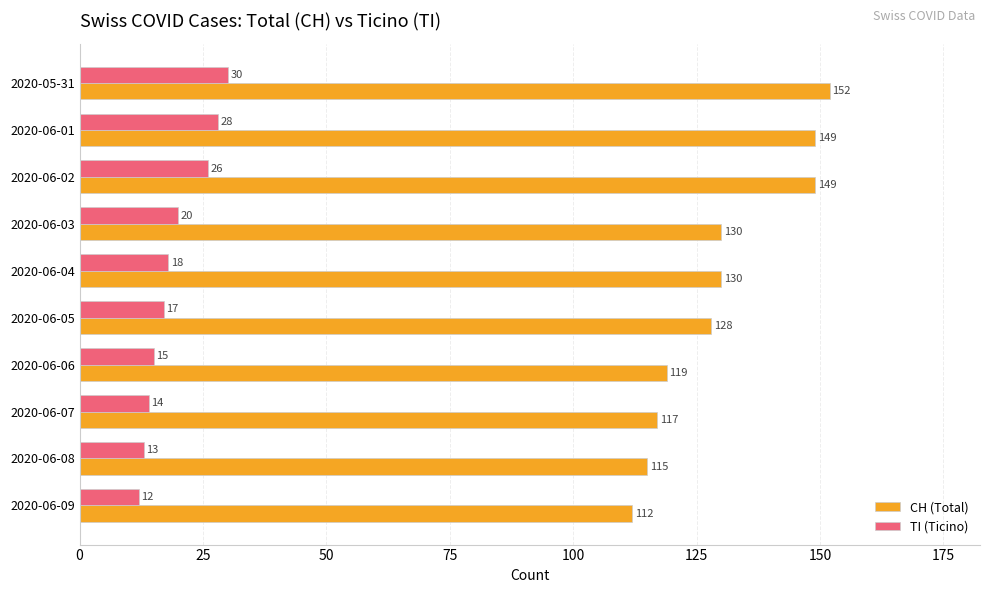

What is the difference between the maximum and minimum values in the CH (Total) series?

40